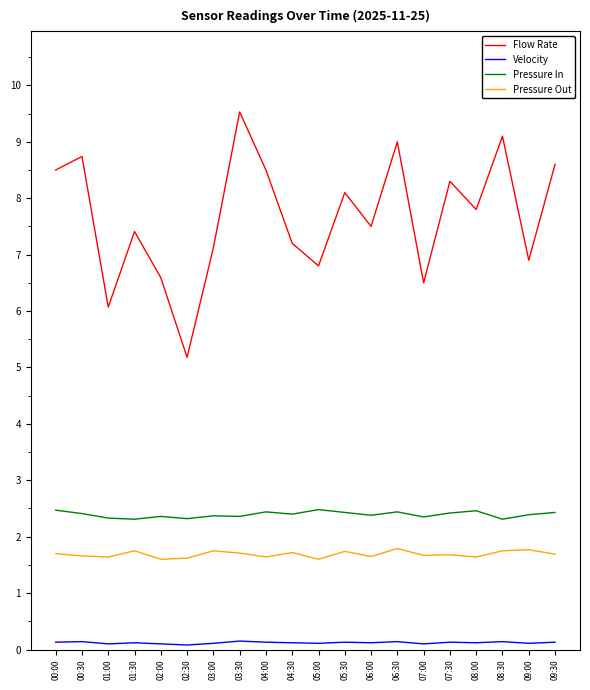

True or false: Velocity and Pressure Out cross at least once.

False